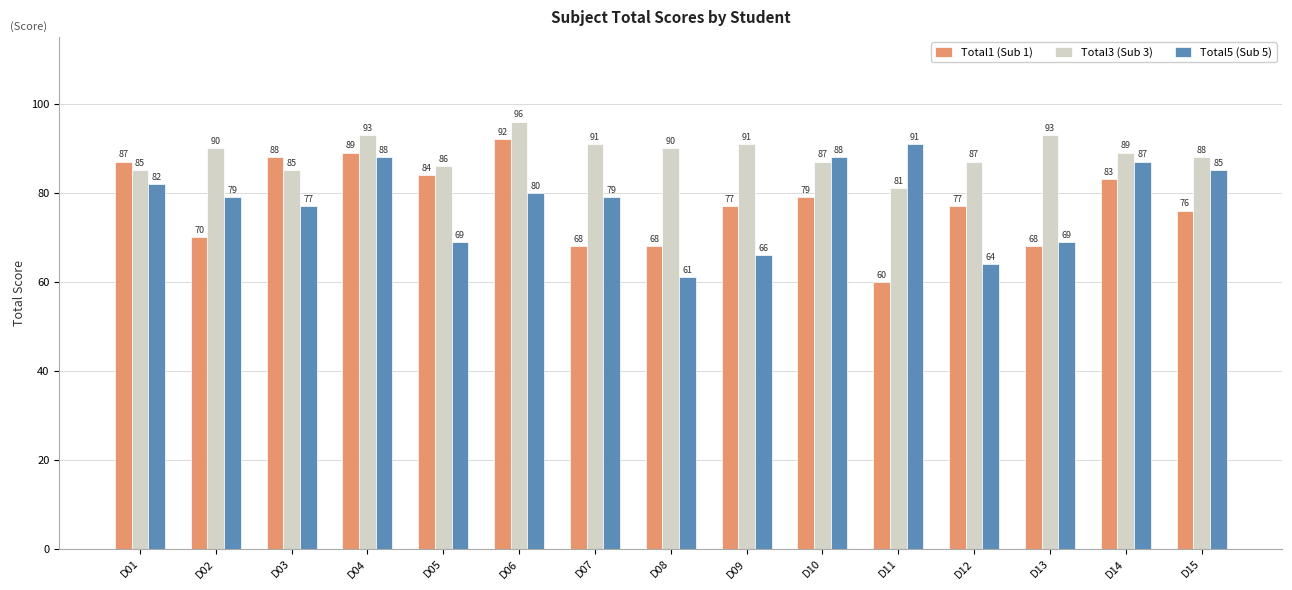

Is the value of Total5 (Sub 5) at D11 greater than the value of Total1 (Sub 1) at D05?

Yes